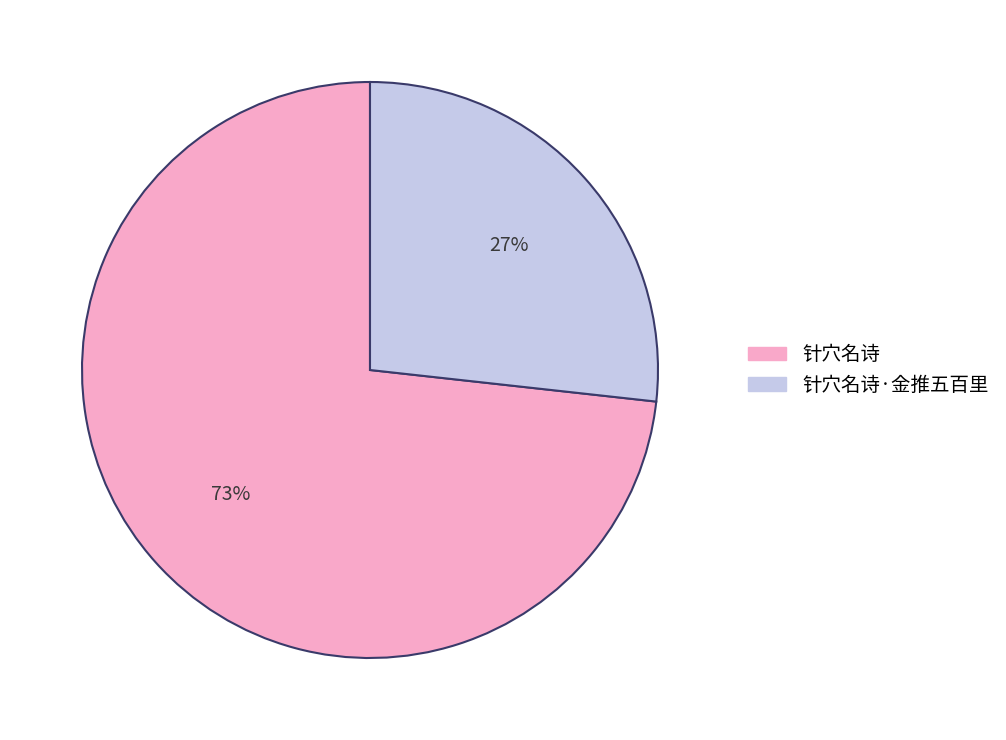

Does any single category account for the majority?

Yes